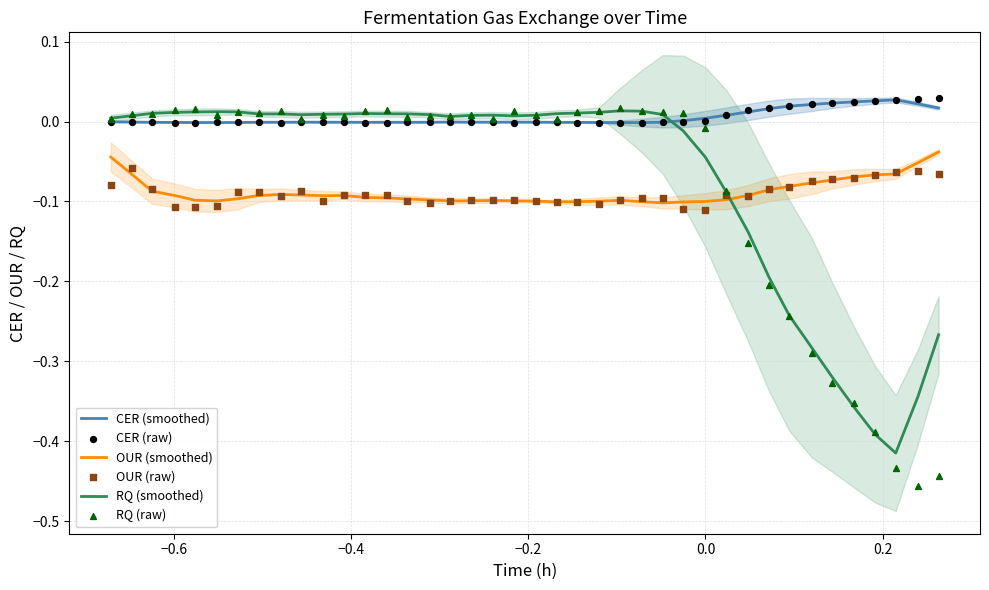

True or false: CER (smoothed) and OUR (smoothed) cross at least once.

False